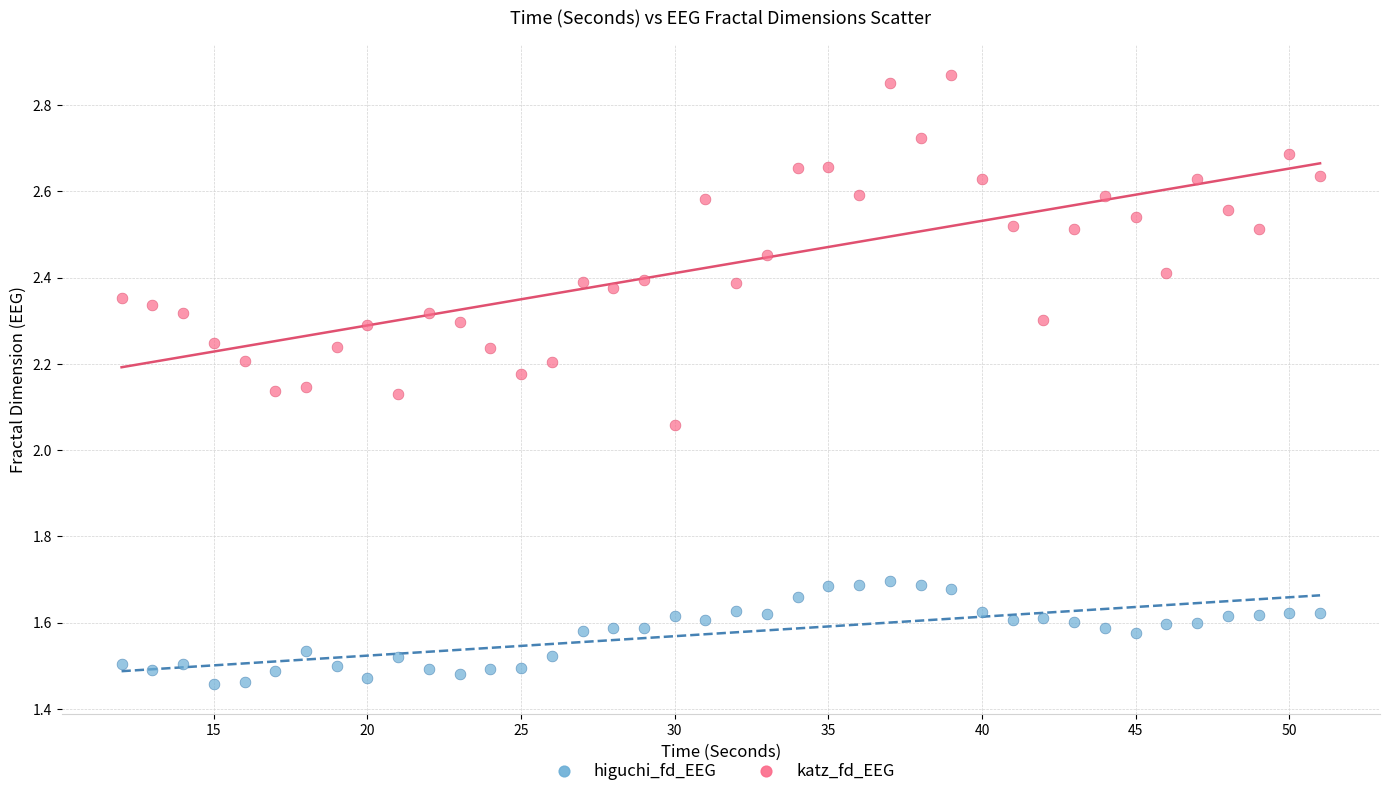

Which series contains the lowest Y value?

higuchi_fd_EEG